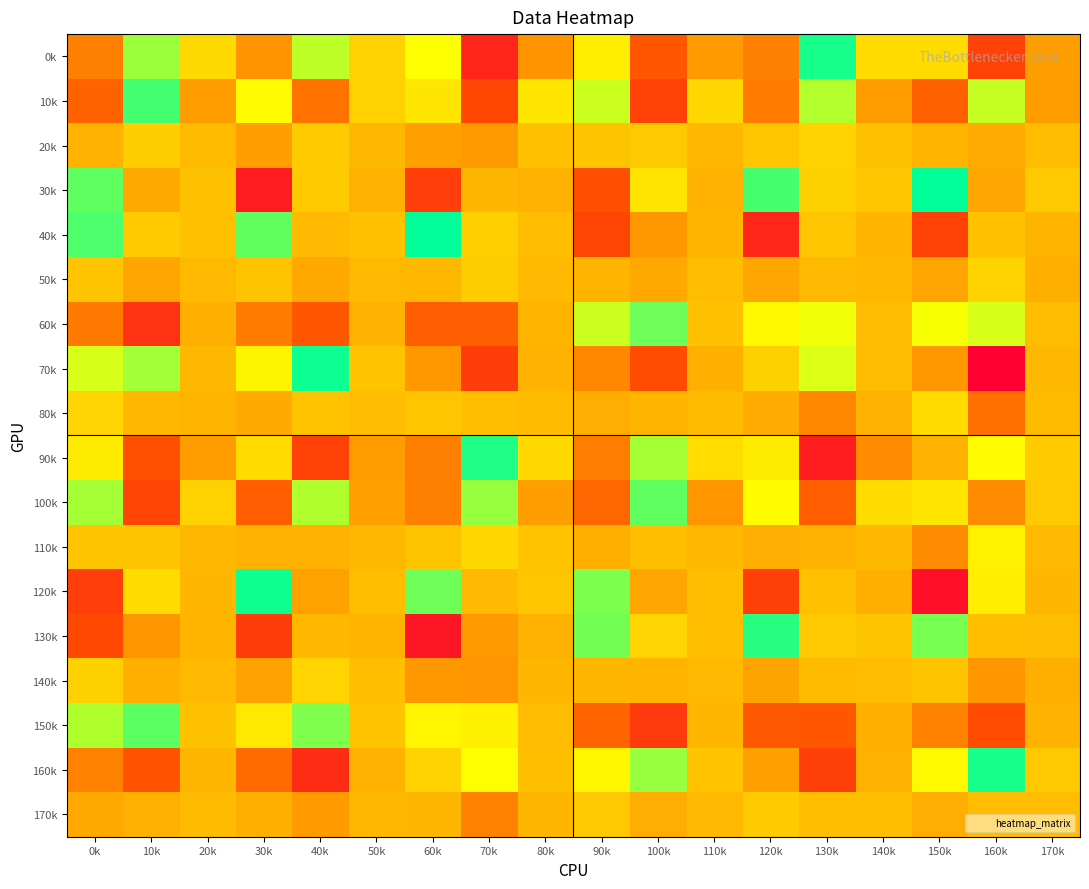

Reading left to right, extract all data points from this chart.

0k: 0k=-2705.0	10k=4795.5	20k=1493.0	30k=-1749.2	40k=4225.1	50k=1062.7	60k=3194.3	70k=-7145.9	80k=-1745.6	90k=2414.6	100k=-4617.8	110k=-1427.4	120k=-2678.0	130k=6936.5	140k=1553.6	150k=1549.8	160k=-5686.9	170k=-1307.4
10k: 0k=-4035.9	10k=6197.2	20k=-1342.0	30k=3015.3	40k=-3357.1	50k=1066.9	60k=2023.5	70k=-5361.4	80k=2027.7	90k=4012.8	100k=-5735.9	110k=1339.7	120k=-2874.8	130k=4395.0	140k=-1411.9	150k=-4125.3	160k=4100.3	170k=-1319.0
20k: 0k=-365.4	10k=905.8	20k=69.5	30k=-1313.7	40k=754.2	50k=-79.7	60k=-1237.0	70k=-1542.2	80k=294.0	90k=482.1	100k=675.1	110k=-147.2	120k=518.0	130k=1104.9	140k=365.4	150k=-245.8	160k=-692.0	170k=93.5
30k: 0k=5759.0	10k=-863.6	20k=371.9	30k=-7709.0	40k=760.7	50k=-334.7	60k=-5833.4	70k=-202.6	80k=-425.6	90k=-4991.5	100k=1981.8	110k=-369.9	120k=6153.1	130k=996.2	140k=547.6	150k=7324.2	160k=-871.2	170k=714.3
40k: 0k=6058.5	10k=726.2	20k=311.8	30k=5709.3	40k=4.8	50k=300.4	60k=7309.4	70k=949.1	80k=103.4	90k=-5463.9	100k=-1595.7	110k=-244.8	120k=-7069.5	130k=509.9	140k=-312.0	150k=-5741.7	160k=312.2	170k=-283.1
50k: 0k=460.6	10k=-974.6	20k=-11.5	30k=457.1	40k=-827.1	50k=-47.0	60k=-98.8	70k=837.5	80k=-41.1	90k=-259.2	100k=-833.1	110k=143.0	120k=-948.1	130k=-18.4	140k=-111.6	150k=-1033.4	160k=1160.6	170k=-527.2
60k: 0k=-2981.3	10k=-6486.8	20k=-497.8	30k=-2883.0	40k=-4566.1	50k=-332.1	60k=-4292.6	70k=-4220.2	80k=-252.7	90k=4015.6	100k=5540.7	110k=305.7	120k=2884.8	130k=3402.9	140k=139.8	150k=3271.3	160k=3813.4	170k=113.3
70k: 0k=3819.7	10k=4669.6	20k=-71.3	30k=2668.0	40k=7113.2	50k=398.6	60k=-1636.4	70k=-5928.3	80k=-346.8	90k=-2299.1	100k=-5109.6	110k=-498.3	120k=985.8	130k=3758.2	140k=105.7	150k=-1553.4	160k=-9249.0	170k=-99.5
80k: 0k=1182.2	10k=-103.4	20k=-236.8	30k=-729.8	40k=417.7	50k=91.7	60k=572.3	70k=222.4	80k=32.4	90k=-568.7	100k=-289.4	110k=16.0	120k=-700.4	130k=-2336.4	140k=-421.6	150k=1529.1	160k=-3441.3	170k=65.4
90k: 0k=2292.3	10k=-4960.8	20k=-1359.3	30k=1512.8	40k=-5685.6	50k=-1374.8	60k=-2719.8	70k=6774.6	80k=1429.0	90k=-2792.5	100k=4617.2	110k=1605.8	120k=2274.8	130k=-7668.7	140k=-2156.5	150k=-342.1	160k=3009.9	170k=809.1
100k: 0k=4624.7	10k=-5499.9	20k=1057.7	30k=-4312.1	40k=4445.5	50k=-1283.1	60k=-2727.1	70k=4850.4	80k=-1310.4	90k=-3939.1	100k=5763.0	110k=-1689.6	120k=3079.3	130k=-4243.3	140k=1565.7	150k=2041.4	160k=-2115.5	170k=706.0
110k: 0k=439.5	10k=430.6	20k=-97.9	30k=-367.1	40k=-412.0	50k=-81.6	60k=433.7	70k=1321.5	80k=404.5	90k=-510.3	100k=254.3	110k=-94.4	120k=-617.3	130k=-444.4	140k=-112.3	150k=-2100.6	160k=2562.2	170k=-25.5
120k: 0k=-5839.5	10k=1520.9	20k=-208.2	30k=7083.2	40k=-1094.1	50k=216.3	60k=5523.6	70k=-43.1	80k=521.1	90k=5280.9	100k=-985.5	110k=249.9	120k=-5801.7	130k=286.6	140k=-496.8	150k=-8360.2	160k=2419.5	170k=-160.2
130k: 0k=-5319.0	10k=-1662.4	20k=-245.1	30k=-5912.4	40k=-82.9	50k=-229.4	60k=-8021.7	70k=-1515.9	80k=-391.6	90k=5478.8	100k=1270.0	110k=183.7	120k=6673.6	130k=699.4	140k=438.9	150k=5364.2	160k=183.1	170k=117.0
140k: 0k=1009.4	10k=-519.7	20k=-11.2	30k=-1133.4	40k=1205.1	50k=198.6	60k=-1608.3	70k=-1738.0	80k=-192.7	90k=-175.2	100k=-278.4	110k=-24.7	120k=-1084.8	130k=12.4	140k=81.8	150k=457.1	160k=-1702.5	170k=-516.8
150k: 0k=4459.3	10k=5812.6	20k=374.5	30k=2164.9	40k=5236.9	50k=404.6	60k=2710.9	70k=2470.6	80k=97.5	90k=-3973.6	100k=-6078.6	110k=-203.4	120k=-4514.6	130k=-4611.9	140k=-478.2	150k=-2665.3	160k=-5101.6	170k=-325.4
160k: 0k=-2654.7	10k=-4769.2	20k=-216.5	30k=-3671.6	40k=-6801.5	50k=-356.2	60k=1140.8	70k=3209.2	80k=198.0	90k=2778.4	100k=4856.5	110k=417.0	120k=-1234.7	130k=-5814.3	140k=-410.6	150k=2931.7	160k=6906.8	170k=706.5
170k: 0k=-793.1	10k=-473.0	20k=20.7	30k=-483.6	40k=-1449.8	50k=-120.3	60k=-206.2	70k=-2613.3	80k=-158.6	90k=652.4	100k=-556.1	110k=-30.2	120k=752.2	130k=263.7	140k=227.7	150k=-543.0	160k=90.9	170k=104.0